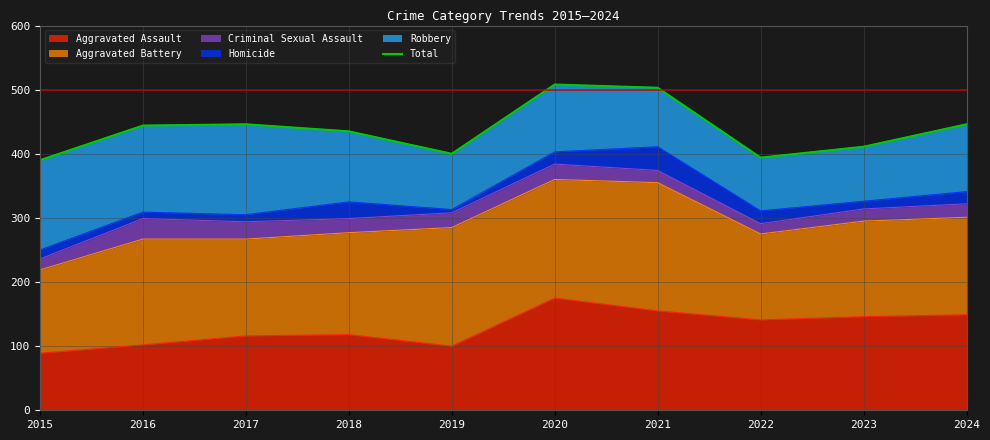

Reading left to right, list all the values displayed in this chart.

2015=390	2016=444	2017=446	2018=435	2019=400	2020=508	2021=503	2022=394	2023=411	2024=446